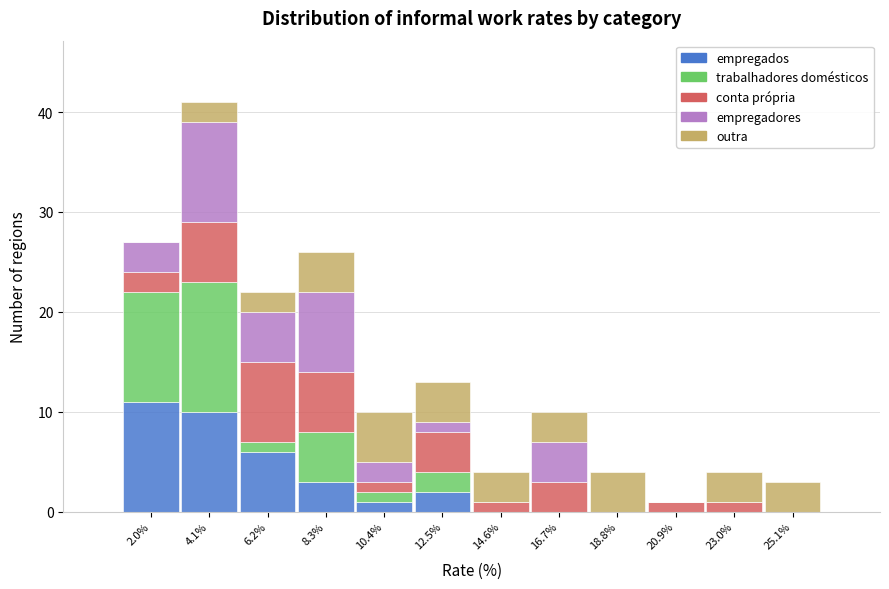

What is the total height of the stacked bar covering 24.0 to 26.0 on the x-axis? Neither the bar edges nor the heights are printed on the chart, so give them approximately, as read against the axes.

3